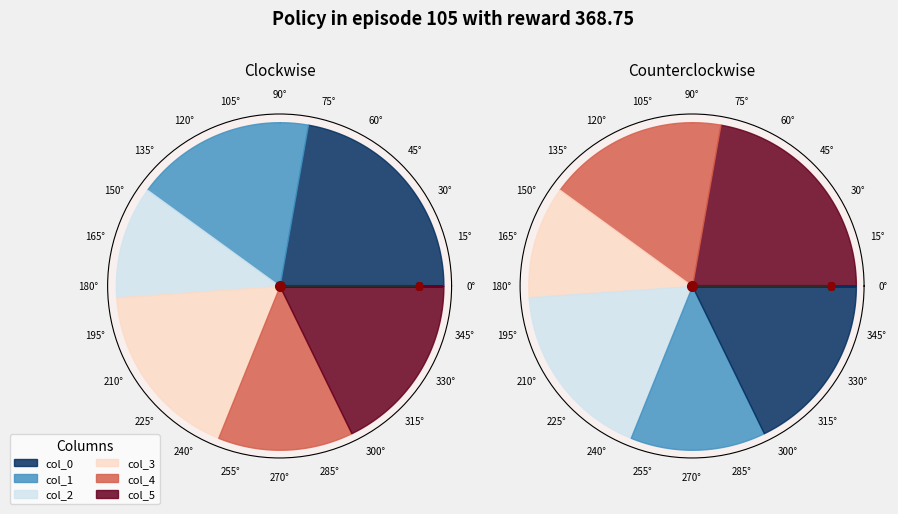

What is the spread (max minus min) of values at 16?

1